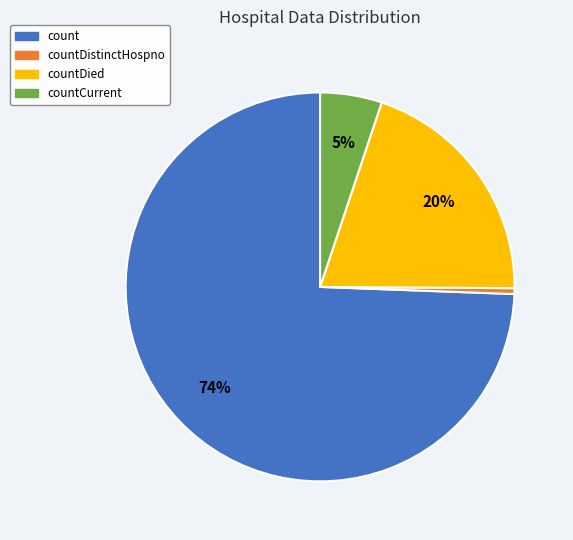

Which has a higher value, countCurrent or countDied?

countDied